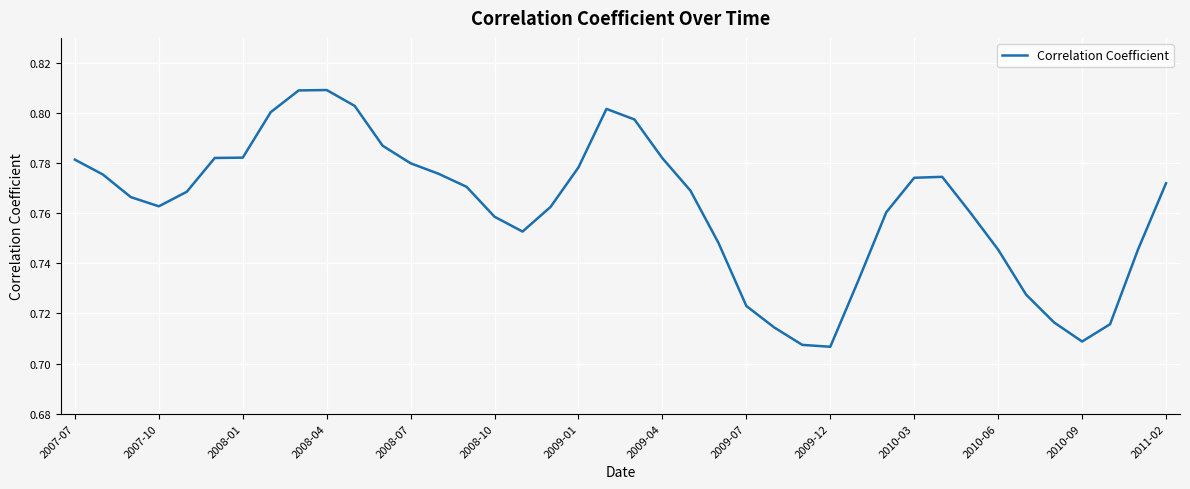

What is the difference between the second highest and minimum values?

0.1